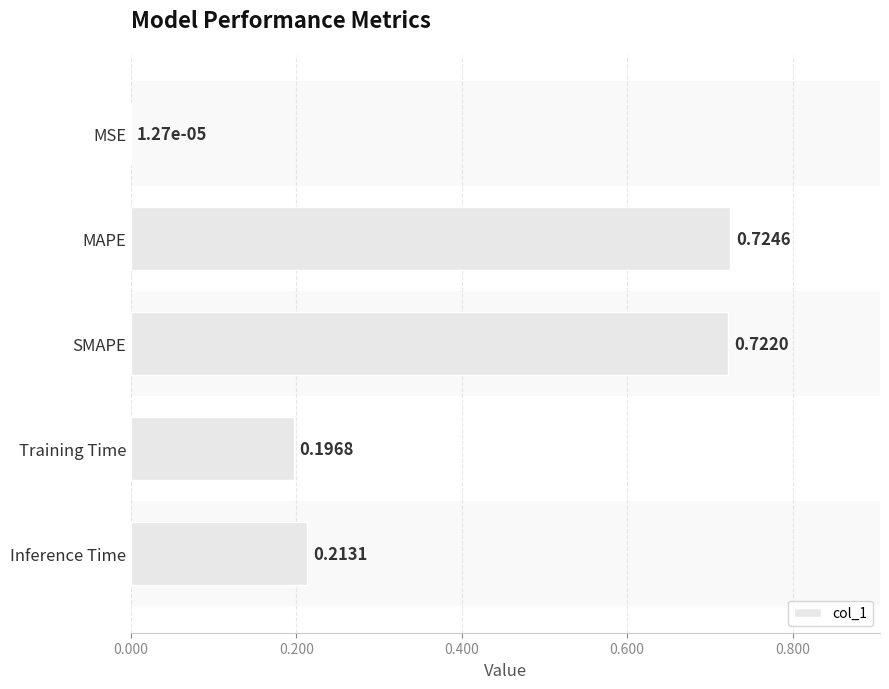

What is the change in value from Training Time to MAPE?

+0.5